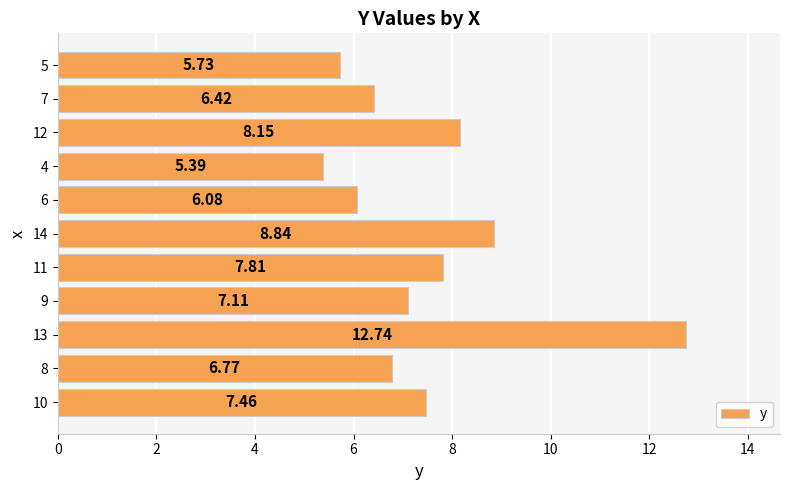

List the labels in order of value, smallest first.

4, 5, 6, 7, 8, 9, 10, 11, 12, 14, 13